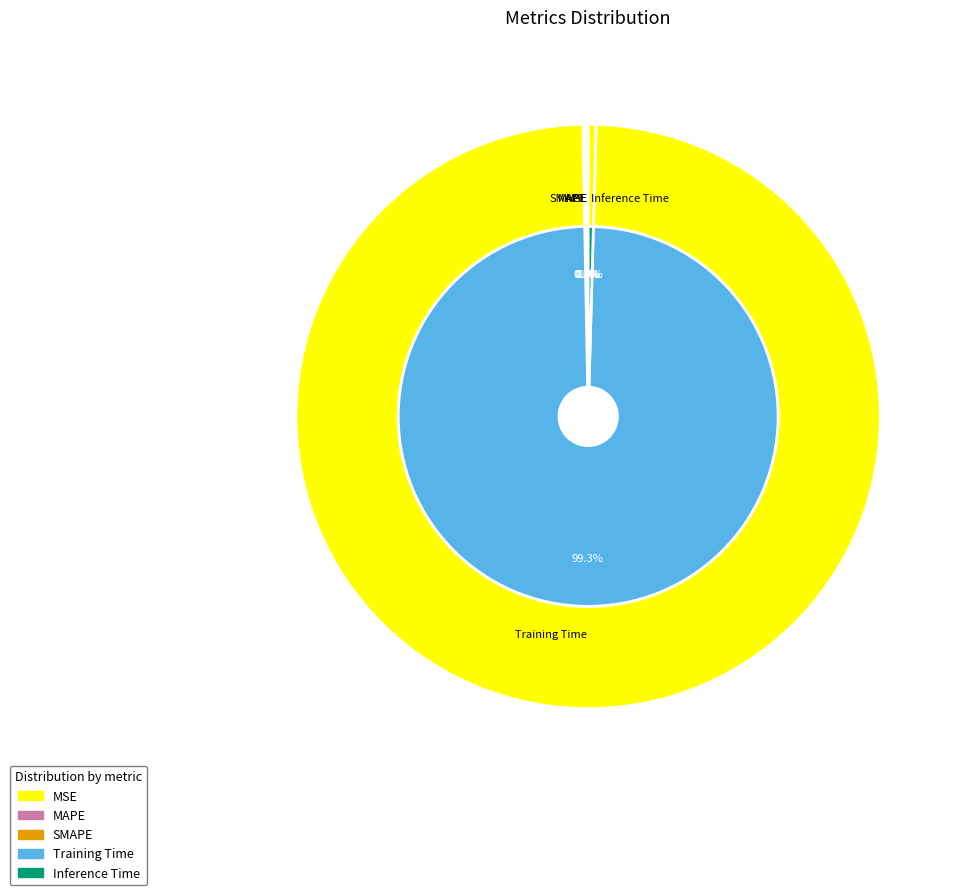

Which slice is the smallest?

MSE